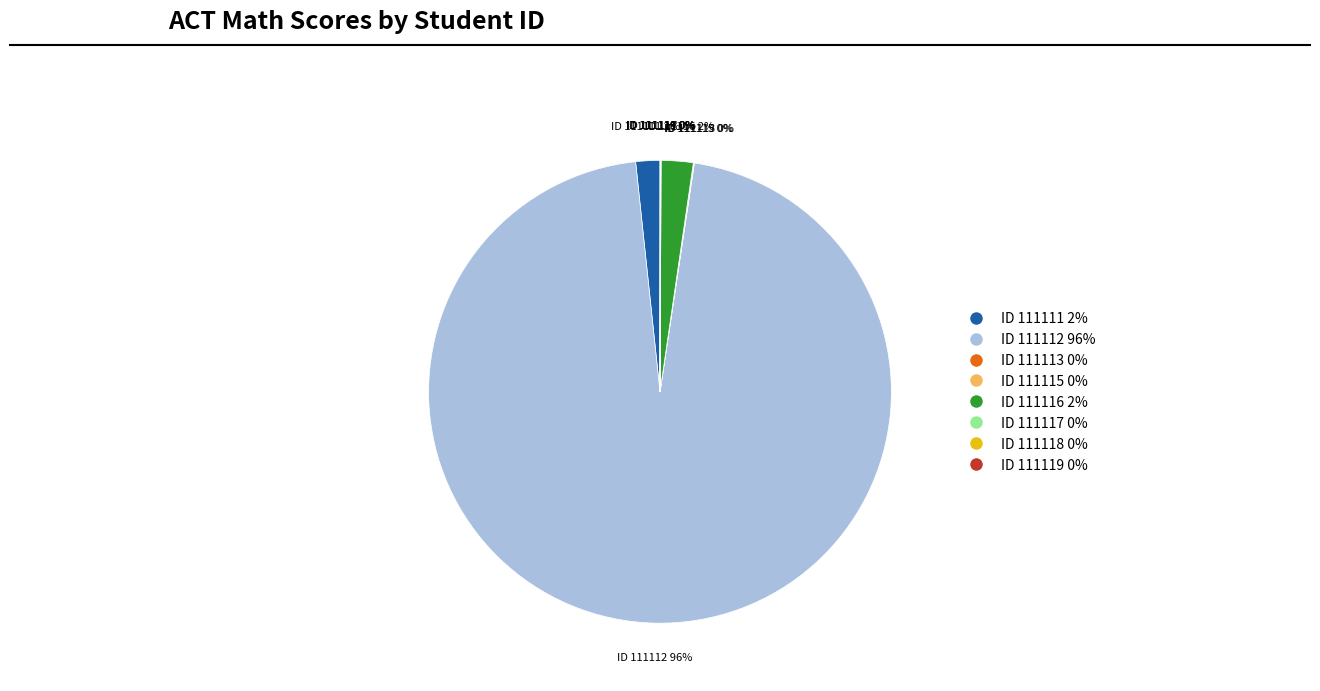

To the nearest percent, what is the difference between the largest and smallest slice percentages?

96%